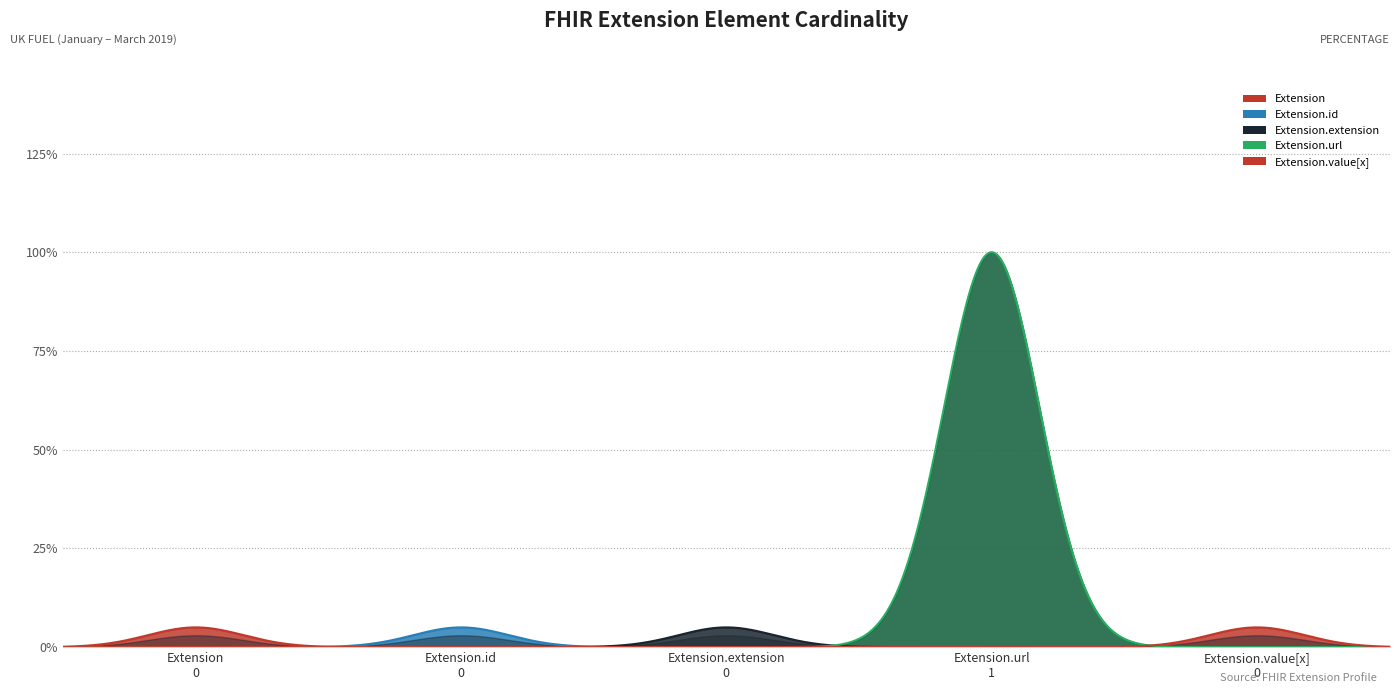

What is the label of the 2nd point from the right?

Extension.url